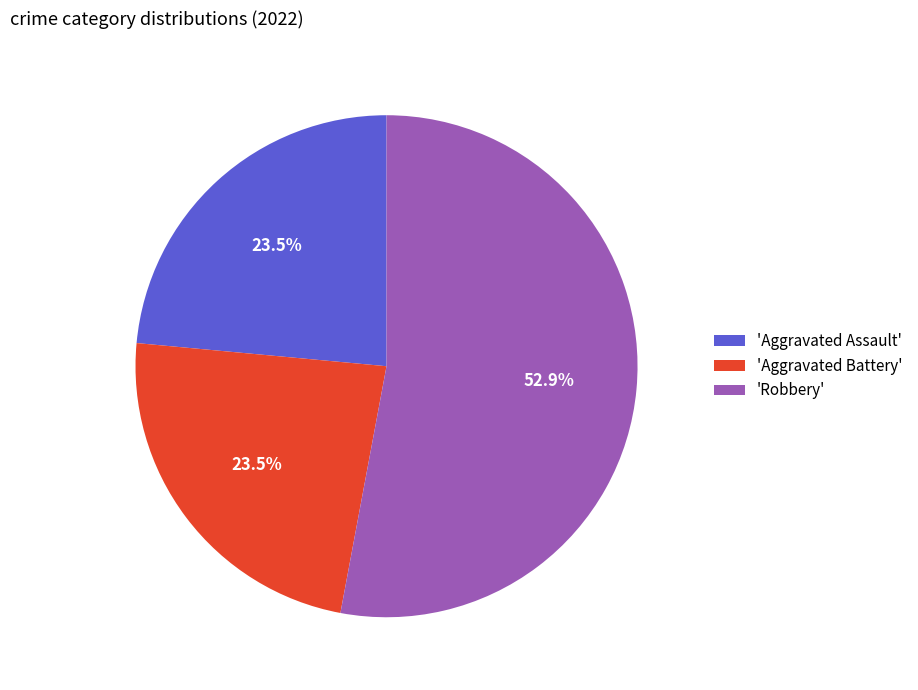

Which category has the biggest portion of the pie?

'Robbery'